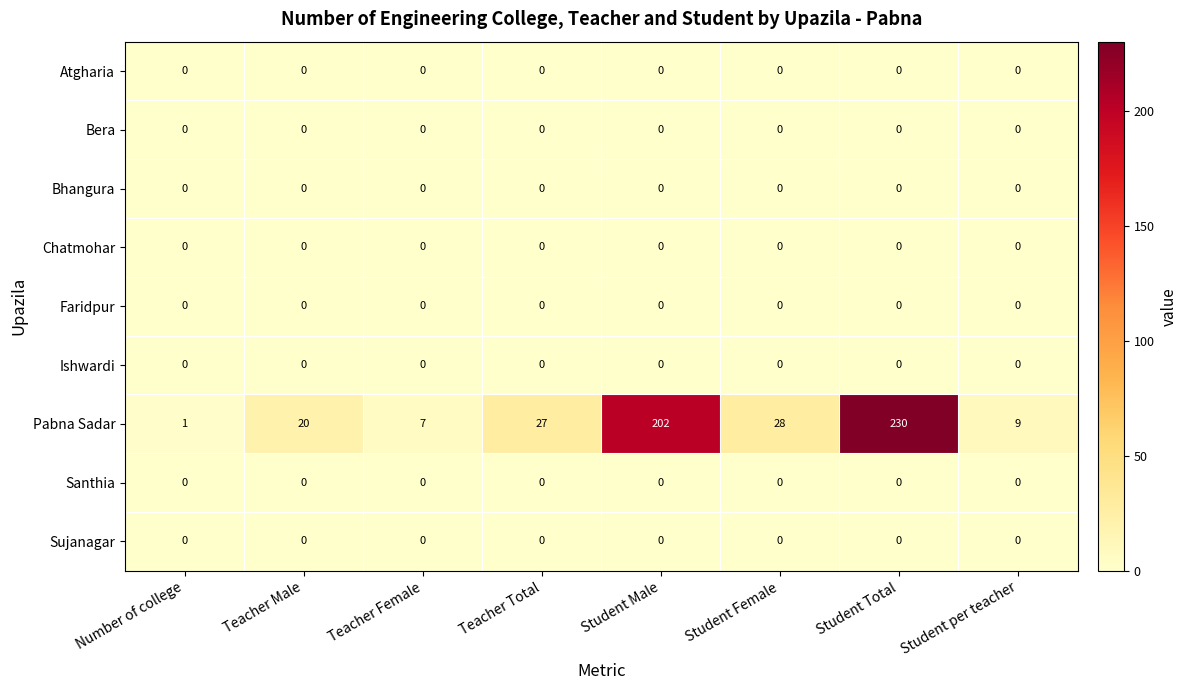

At which category is the sum across all series the highest?

Student Total